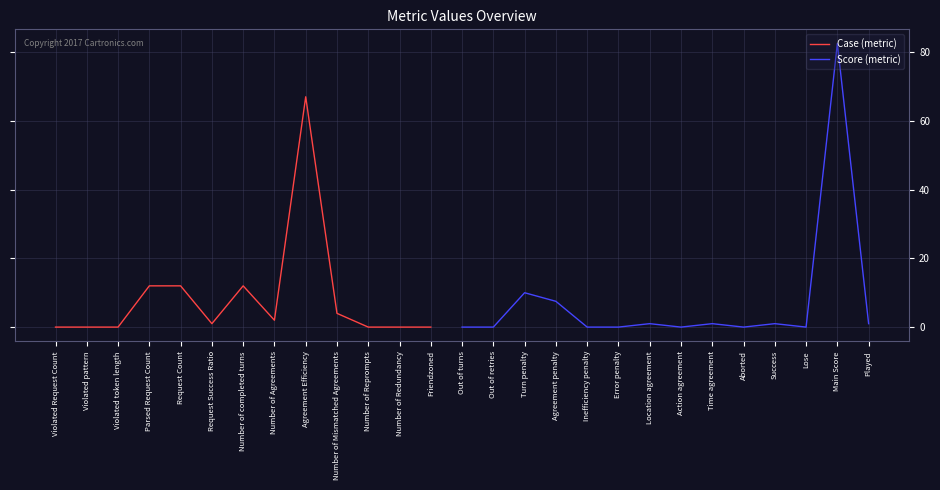

What is the difference between the maximum and minimum values?

82.5